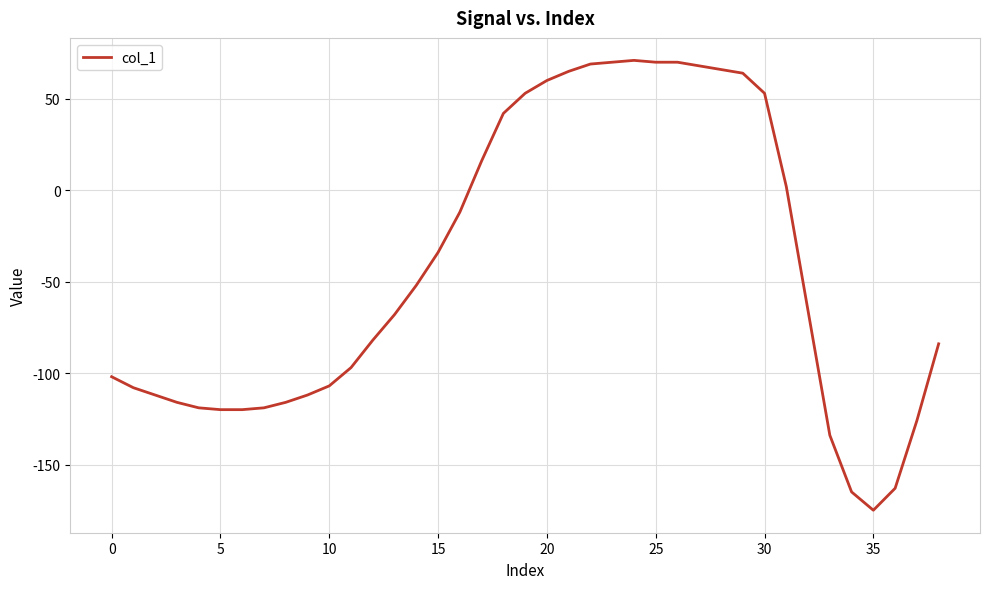

What is the maximum value shown in the chart?

71